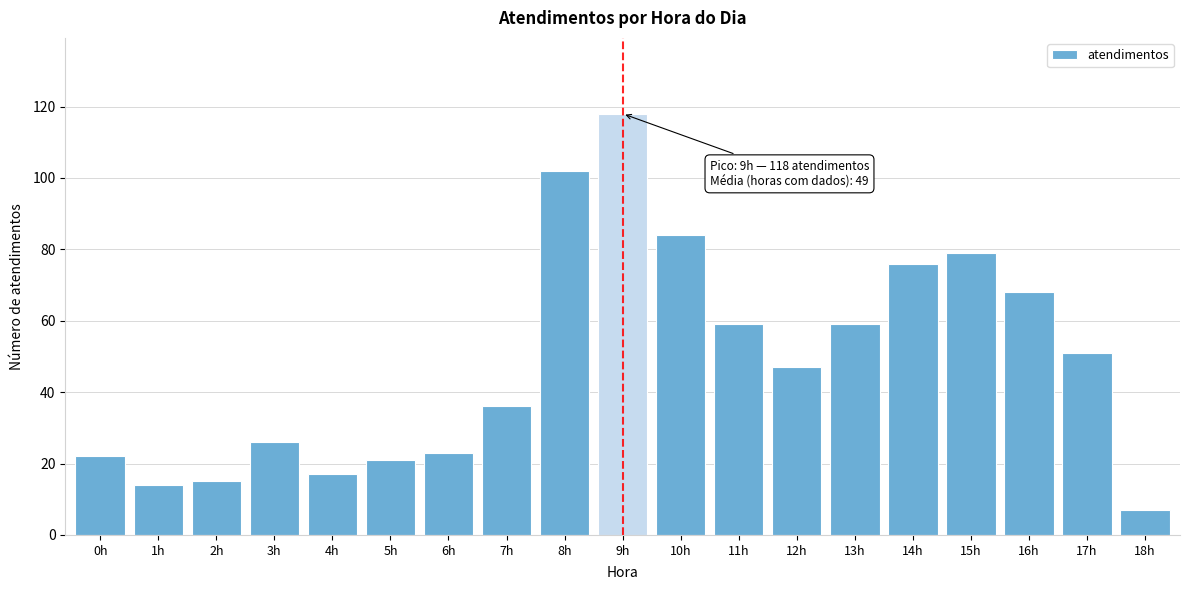

Reading left to right, transcribe all the data shown in this chart.

0h=22	1h=14	2h=15	3h=26	4h=17	5h=21	6h=23	7h=36	8h=102	9h=118	10h=84	11h=59	12h=47	13h=59	14h=76	15h=79	16h=68	17h=51	18h=7